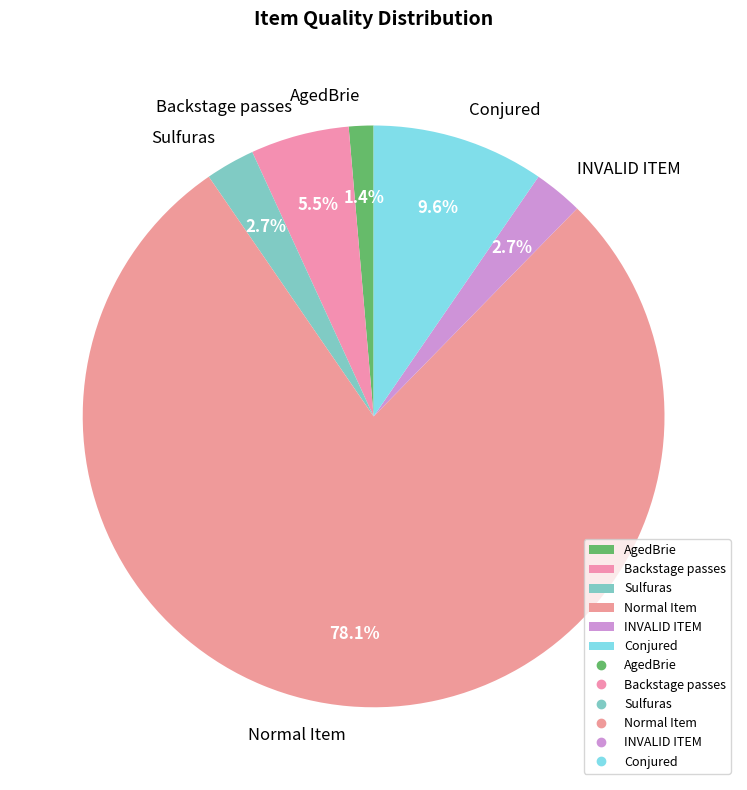

How much of the chart is everything except AgedBrie?

98.6%